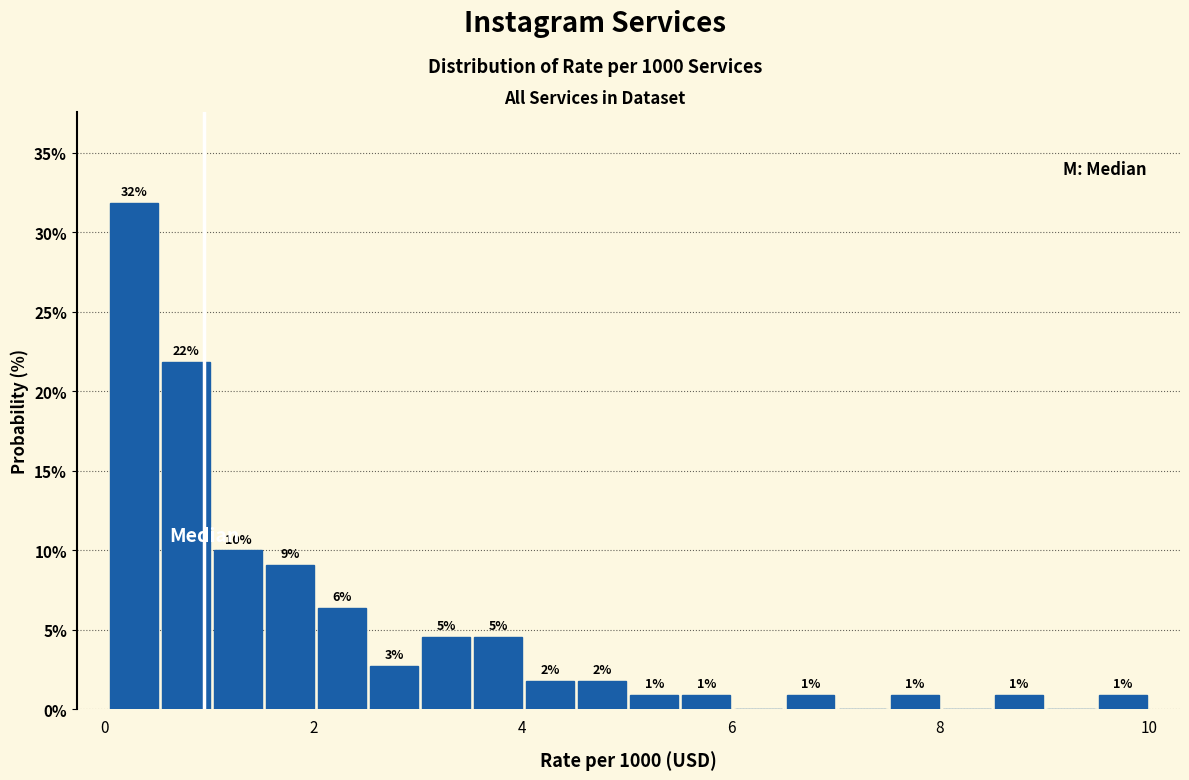

Read against the x-axis, roughly where is the centre of the tallest bar?

0.2